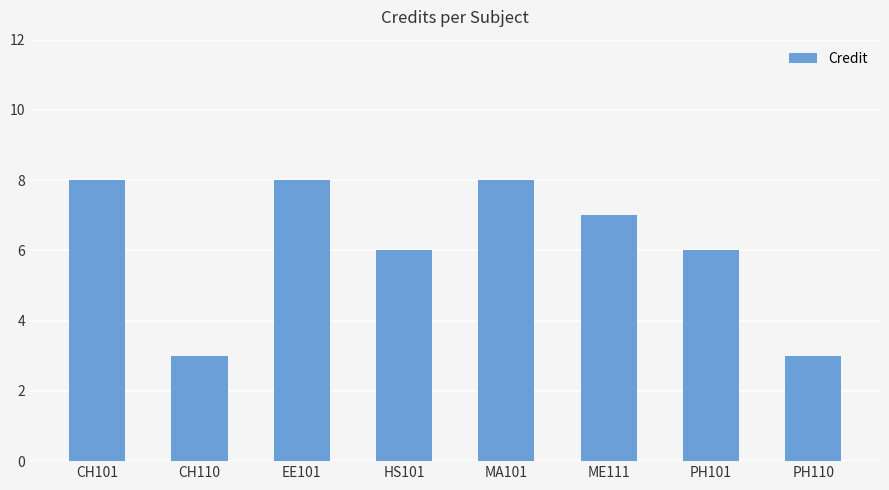

How many data points does each series have?

8